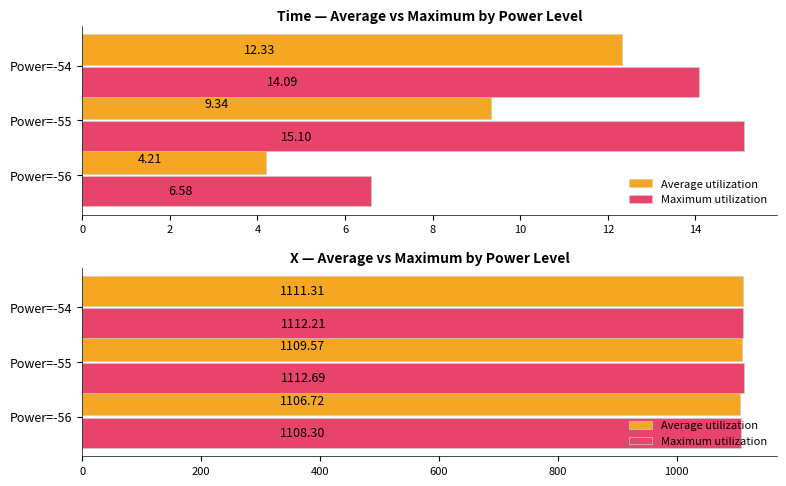

Which series has the largest range (max minus min)?

Average utilization